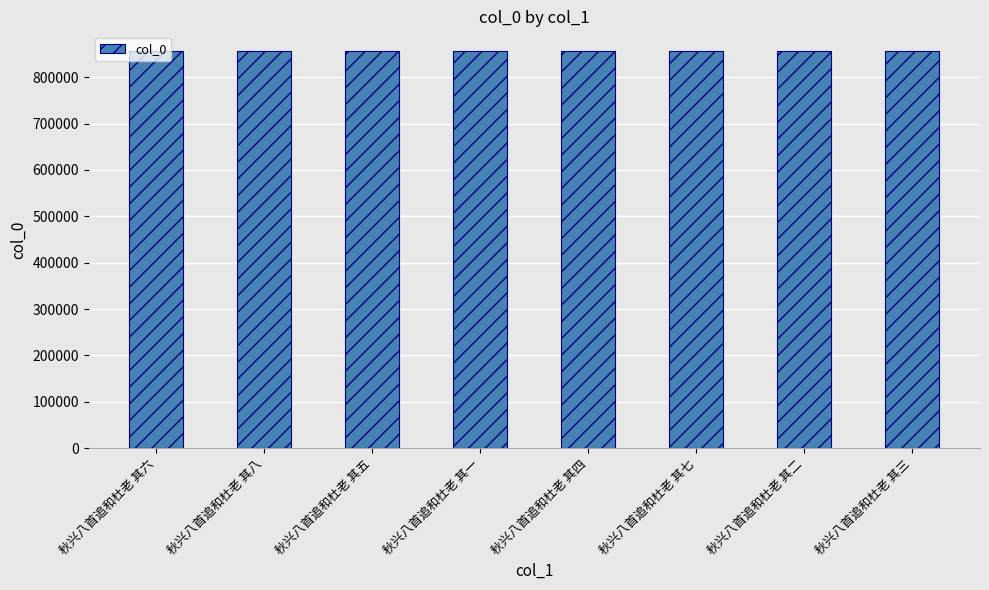

What is the minimum value shown in the chart?

856114